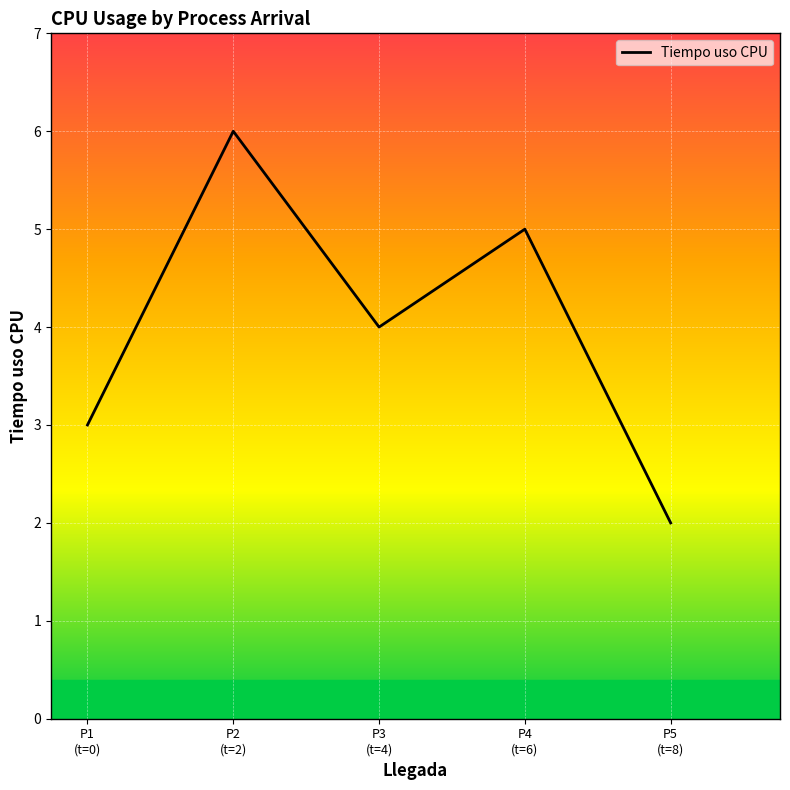

Rank the categories by value from highest to lowest.

P2
(t=2), P4
(t=6), P3
(t=4), P1
(t=0), P5
(t=8)